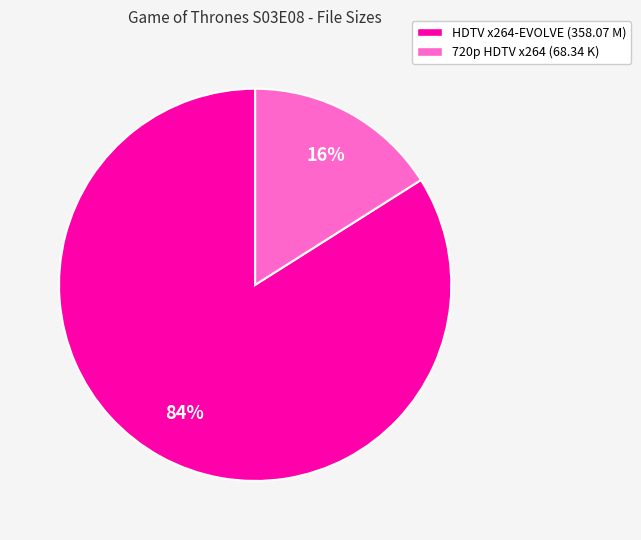

Is the sum of 720p HDTV x264 (68.34 K) and HDTV x264-EVOLVE (358.07 M) greater than half?

Yes